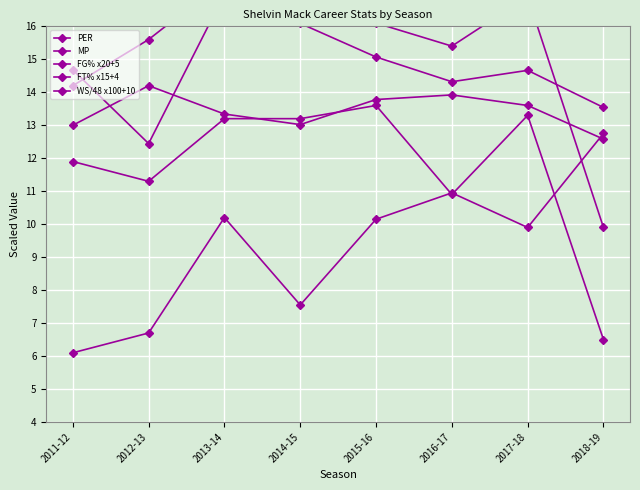

List the labels in order of FT% x15+4 value, smallest first.

2012-13, 2018-19, 2016-17, 2017-18, 2011-12, 2015-16, 2014-15, 2013-14